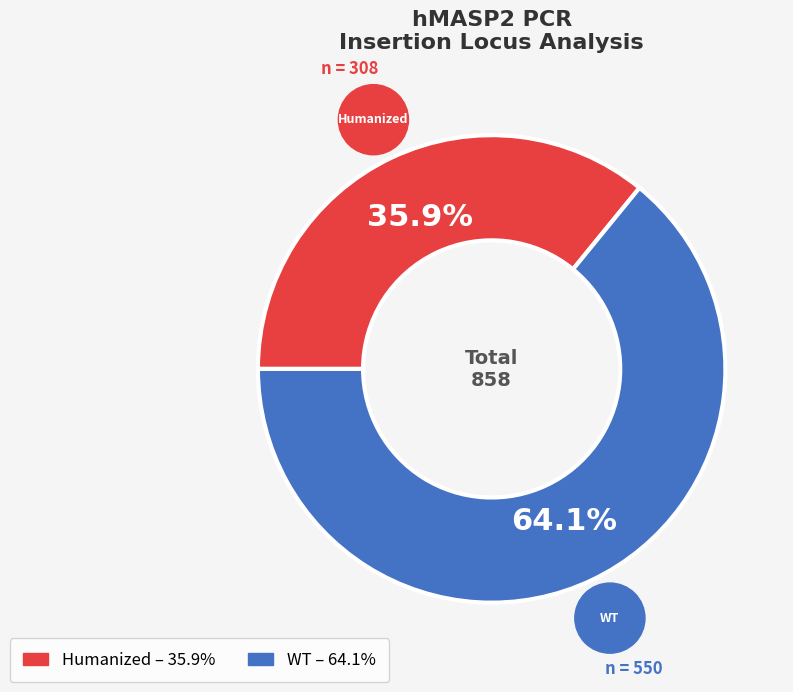

What percentage do Humanized and WT together represent?

100.0%